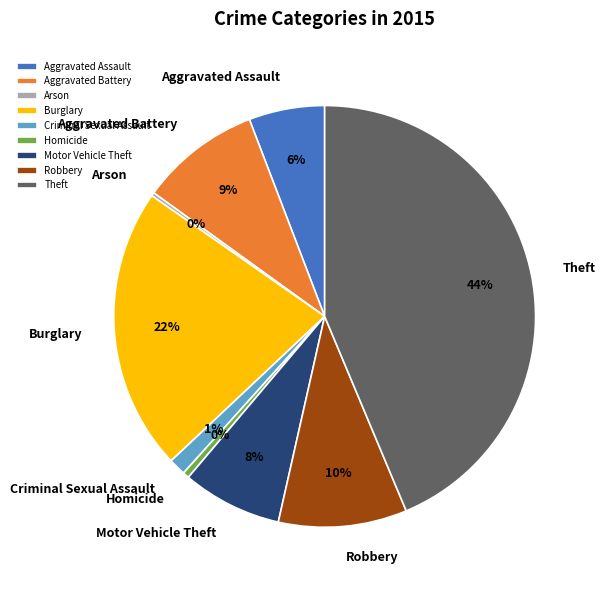

To the nearest percent, what portion does Aggravated Battery represent?

9%